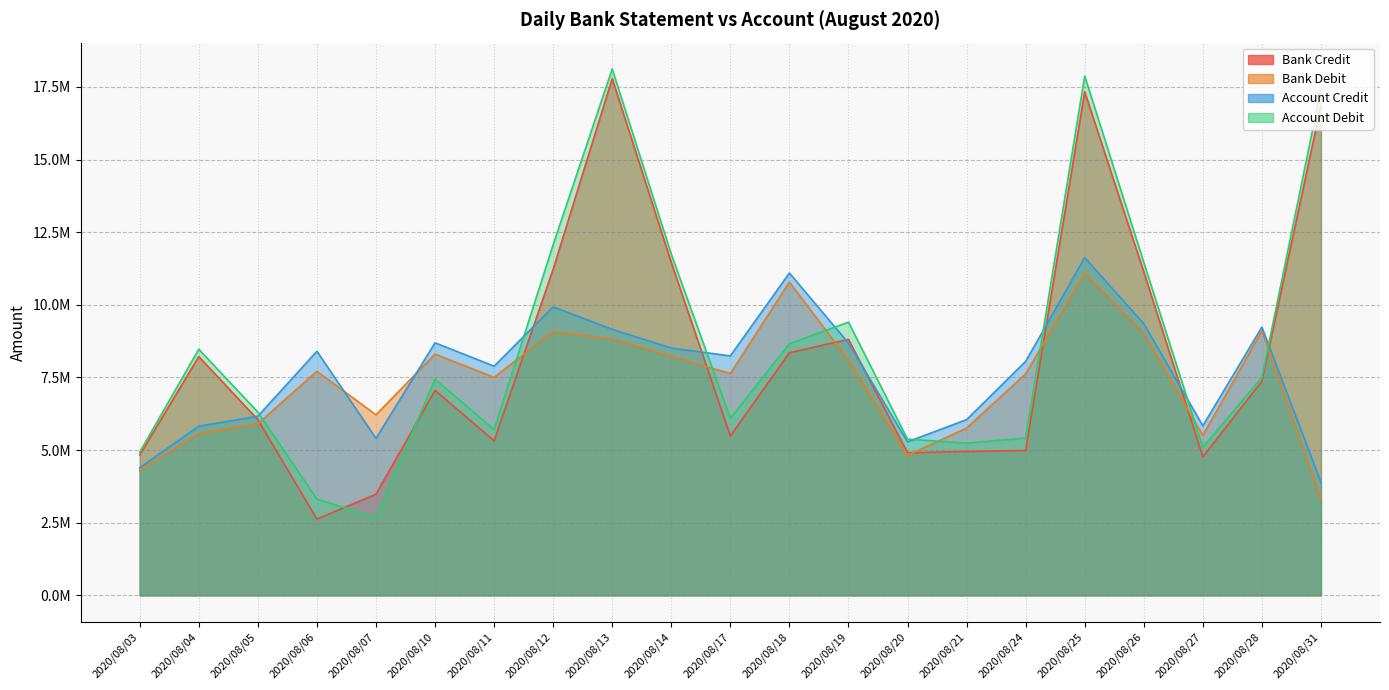

At which category is the sum across all series the highest?

2020/08/25